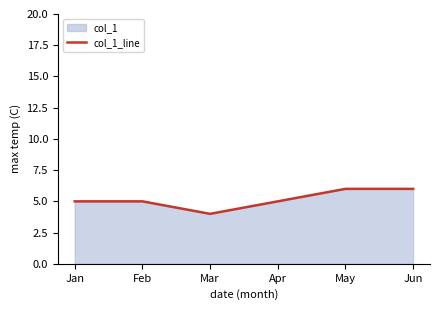

What is the sum of all values?

31